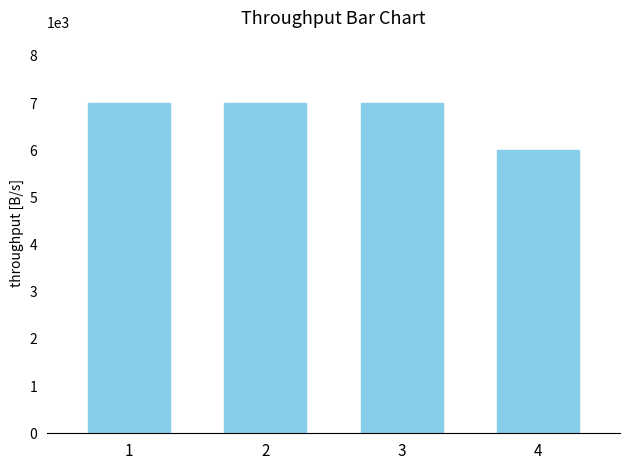

Does the chart contain stacked bars?

No